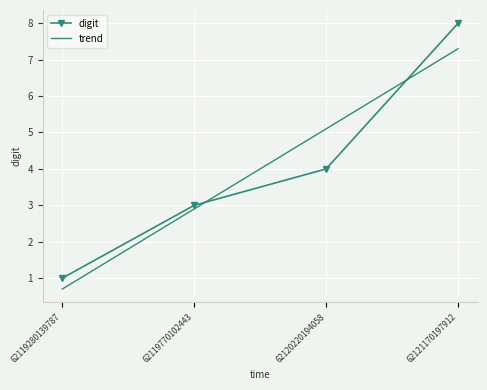

What is the approximate value of trend at 62119770102443?

2.9